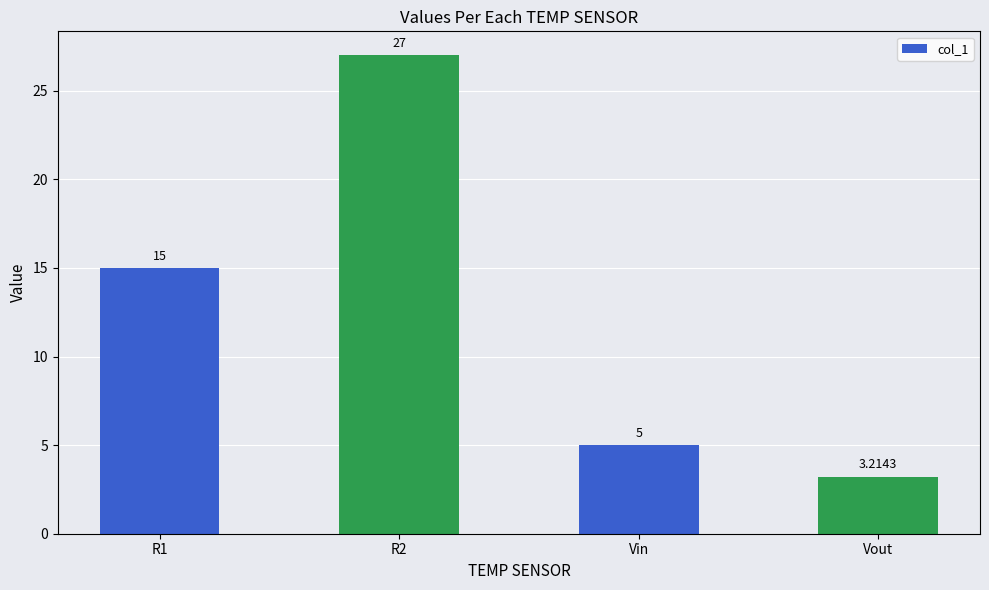

Which label corresponds to the smallest value in the chart?

Vout